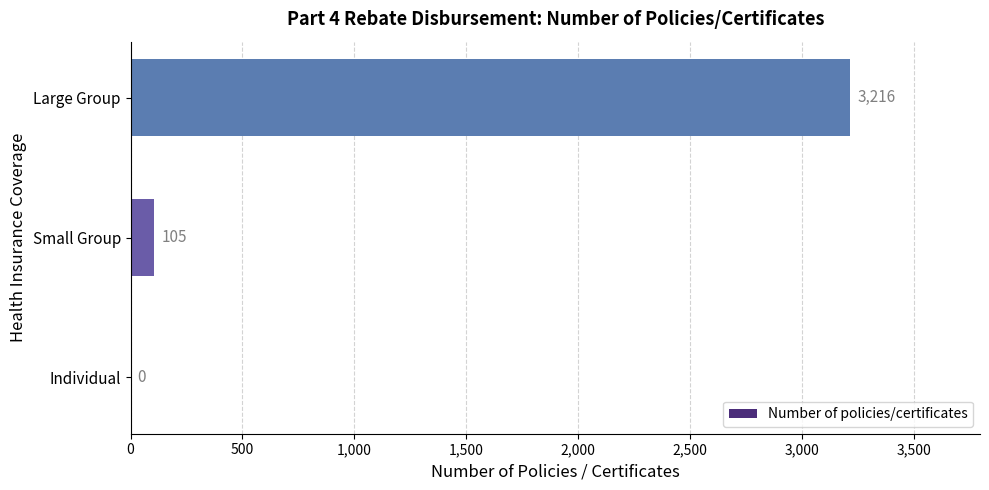

Which category has the highest value across all series?

Large Group